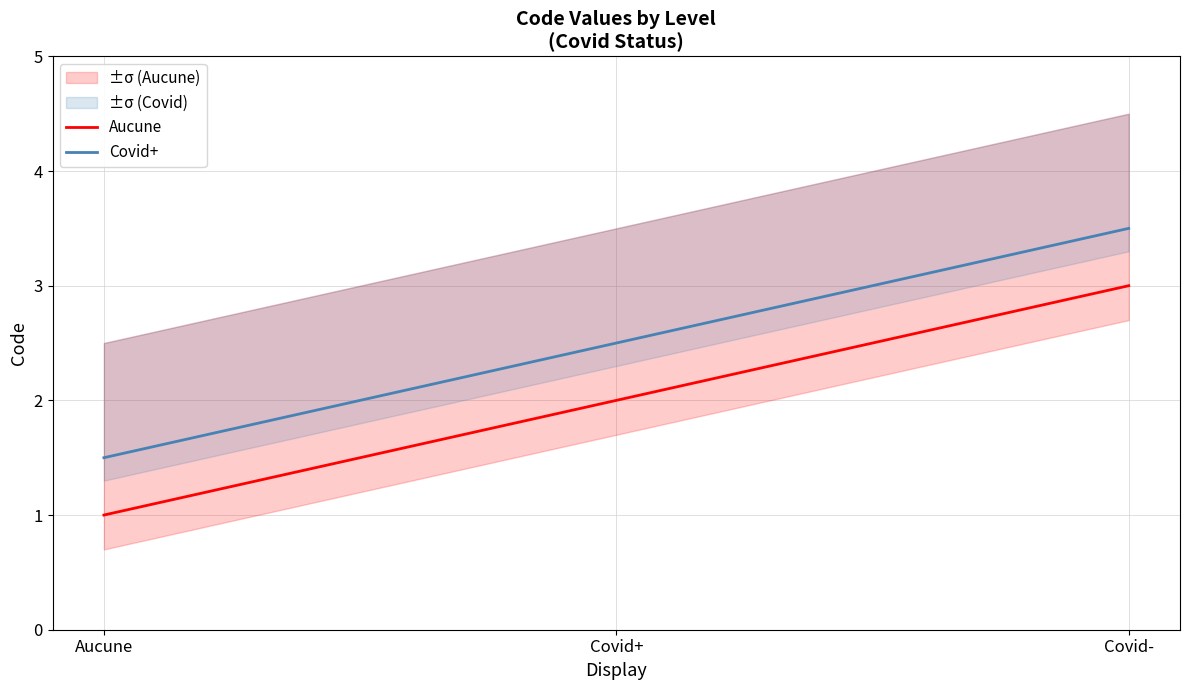

What is the highest value of the Covid+ series?

3.5